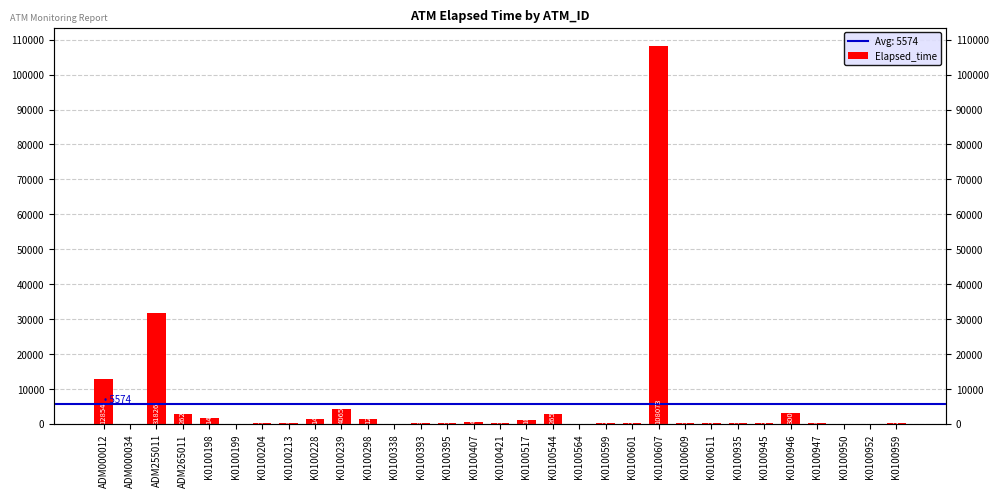

Where does the data first go above 239?

ADM000012